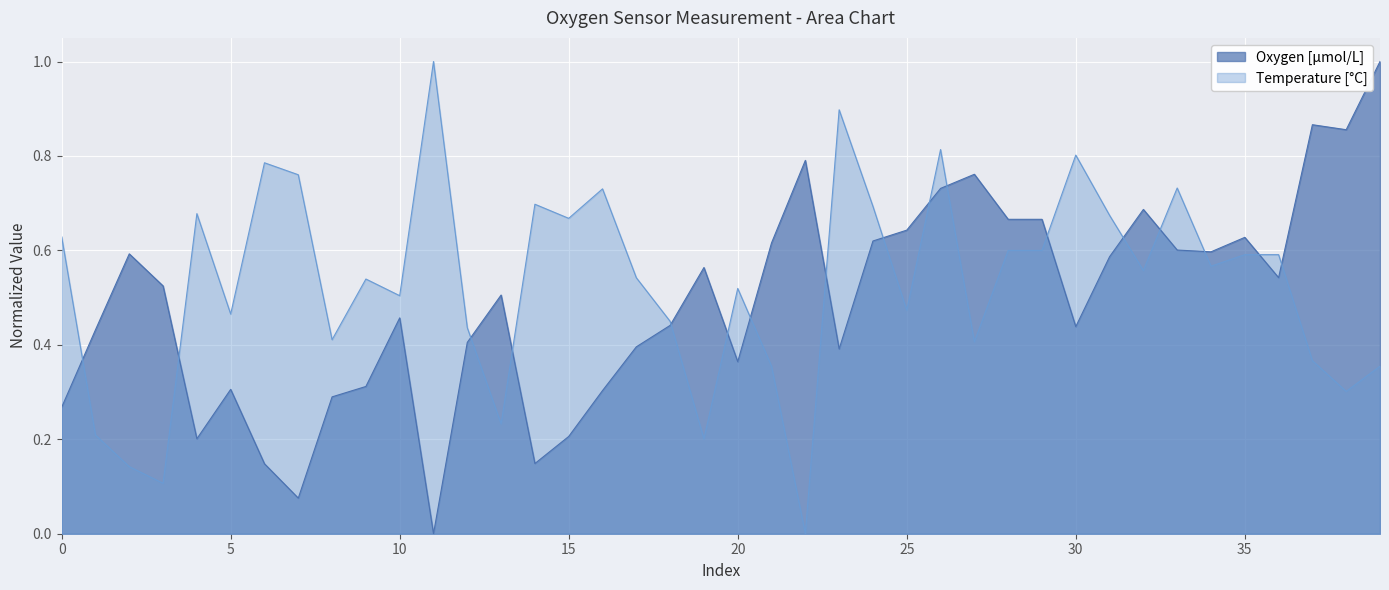

Is the value of Temperature [°C] at 20 greater than the value of Oxygen [μmol/L] at 5?

Yes